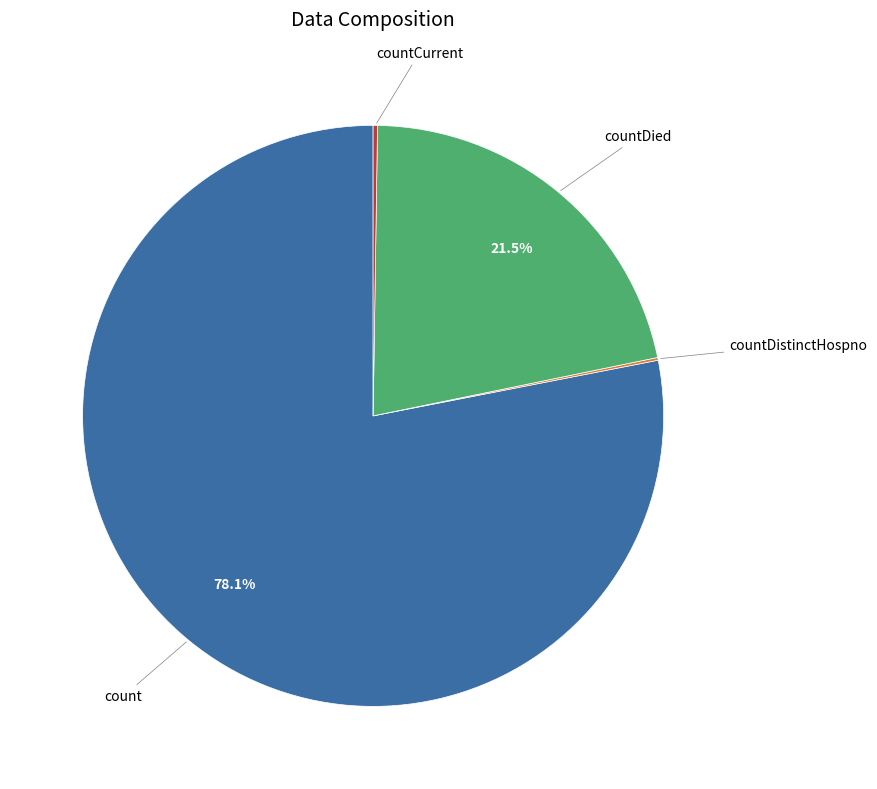

Is there any slice that represents more than half of the pie?

Yes